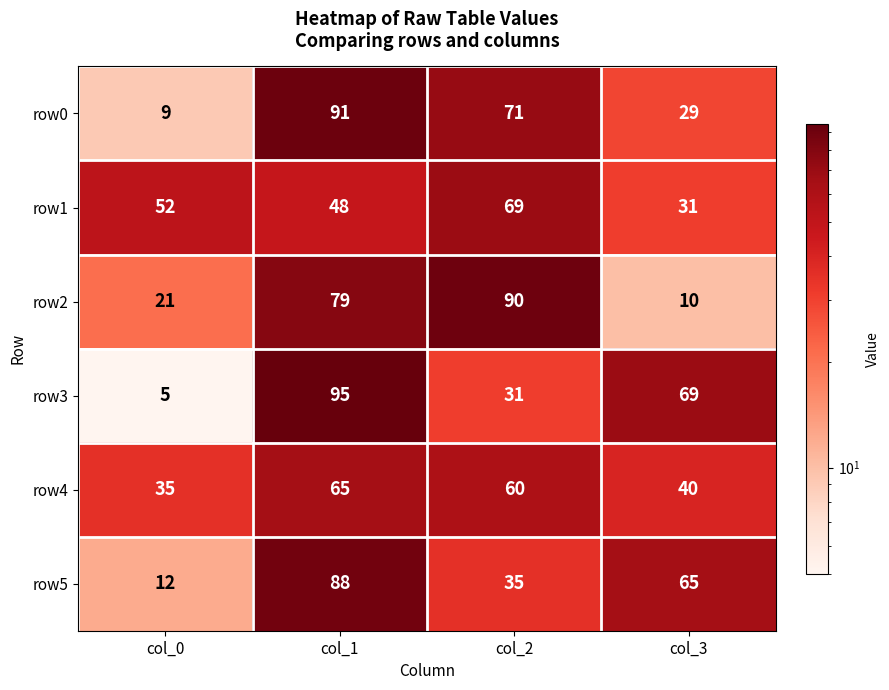

Is the value of row5 at col_3 greater than the value of row0 at col_1?

No